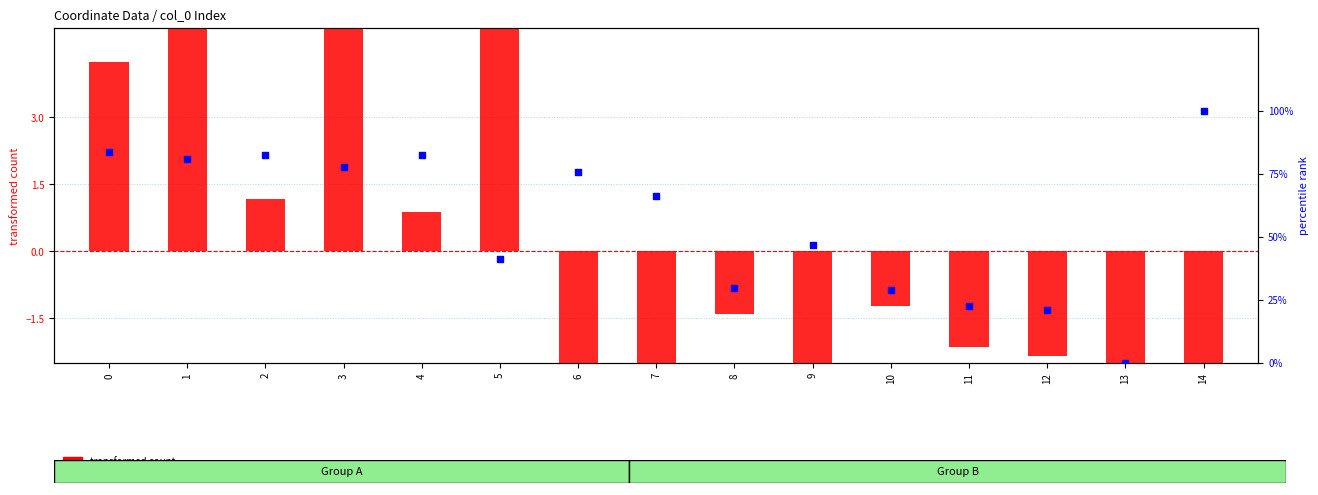

Which series has the widest spread of Y values?

percentile rank within the sample